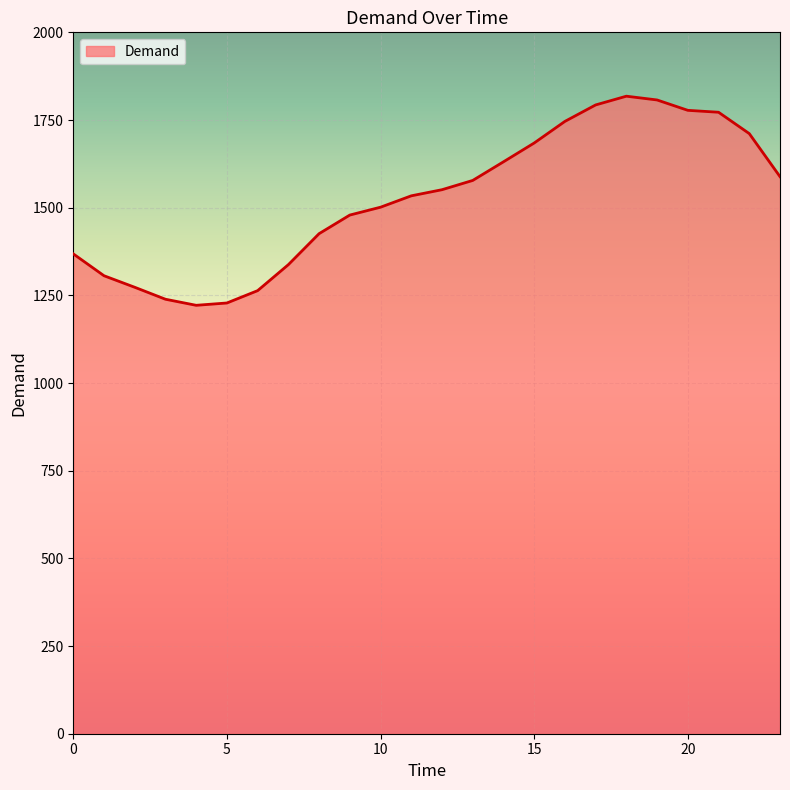

What is the difference between the maximum and minimum values?

596.3